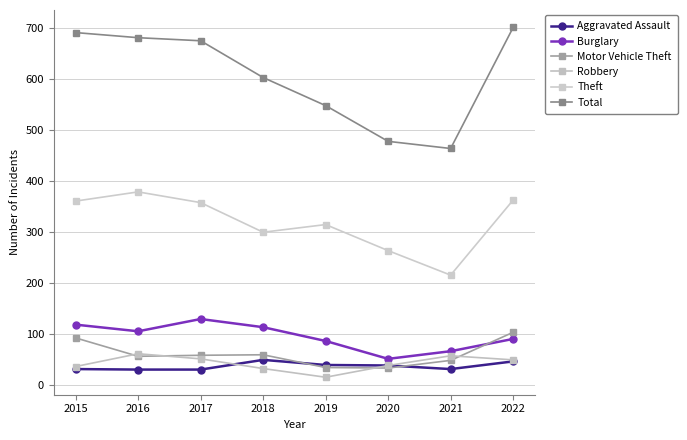

How many series are shown in this chart?

6